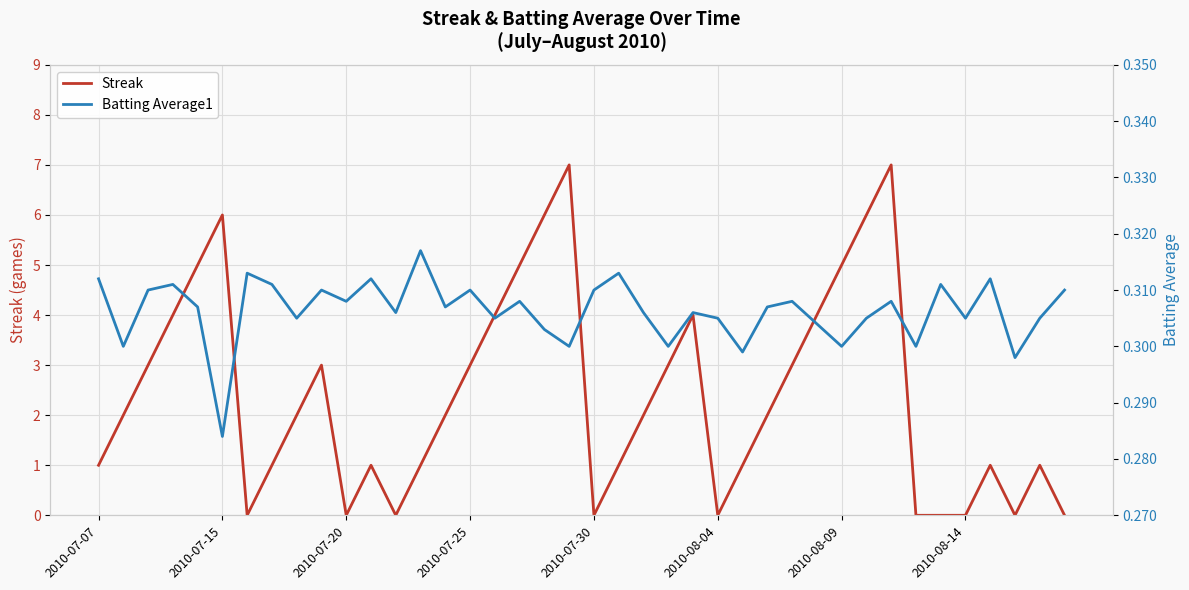

How many interior local peaks does the Batting Average1 series have?

13